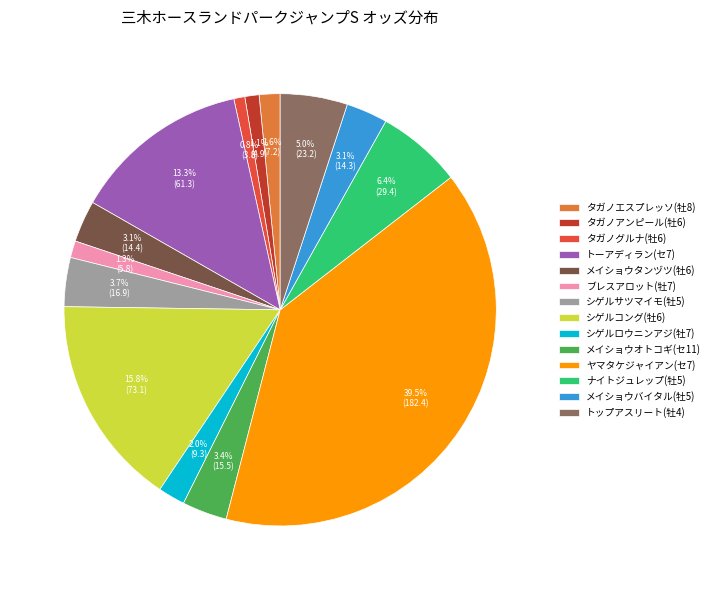

How many segments does this pie chart have?

14